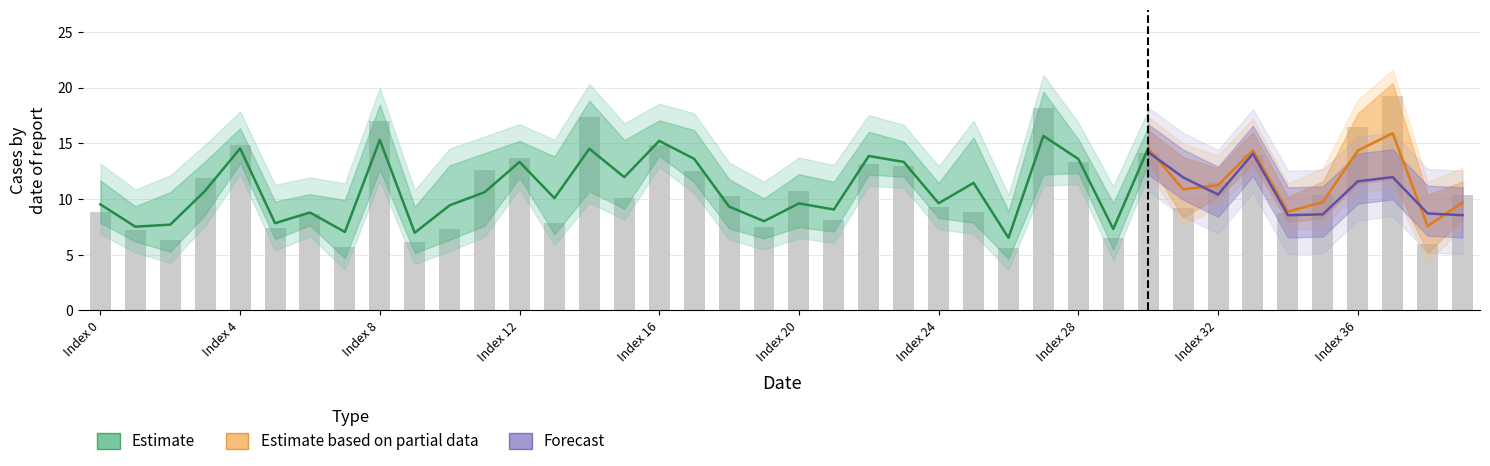

Is it true that the value at 14 is 23.3?

False